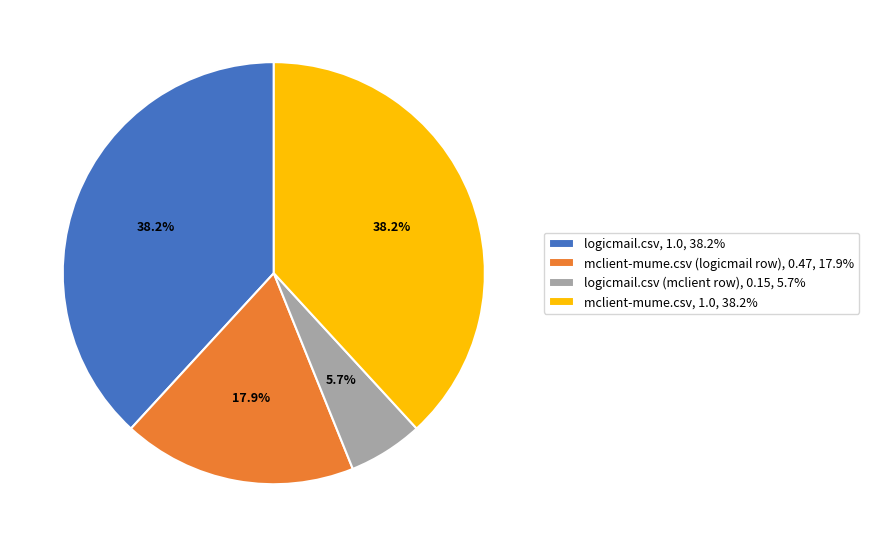

Does mclient-mume.csv, 1.0, 38.2% represent more than half of the total?

No